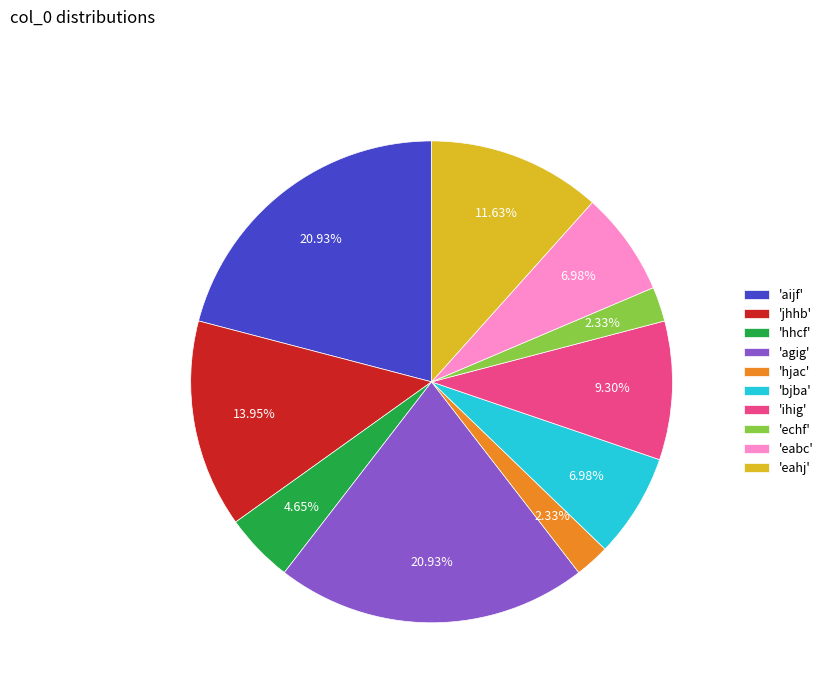

Combined, do 'bjba' and 'eahj' account for over 50%?

No